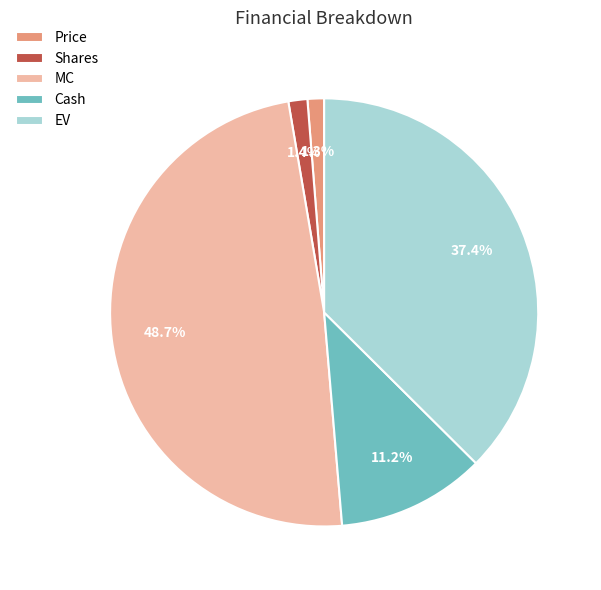

Count the number of slices in the pie.

5